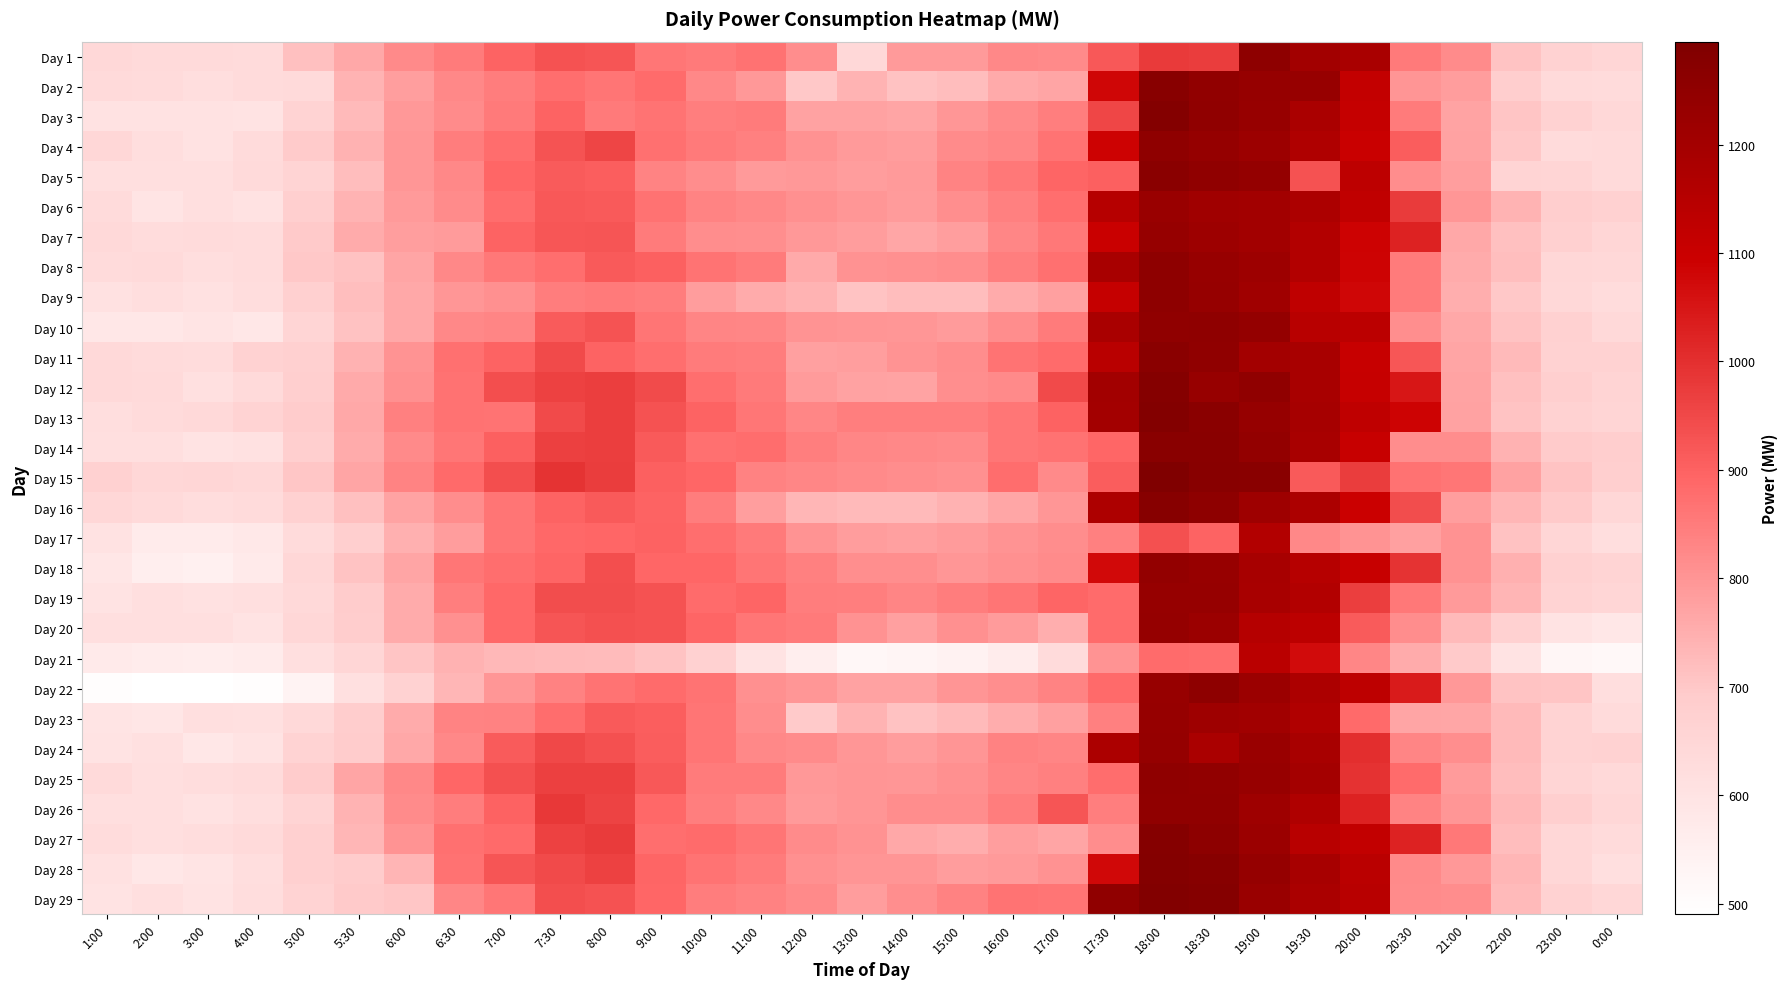

What is the total value across all series at 20:30?

25641.3